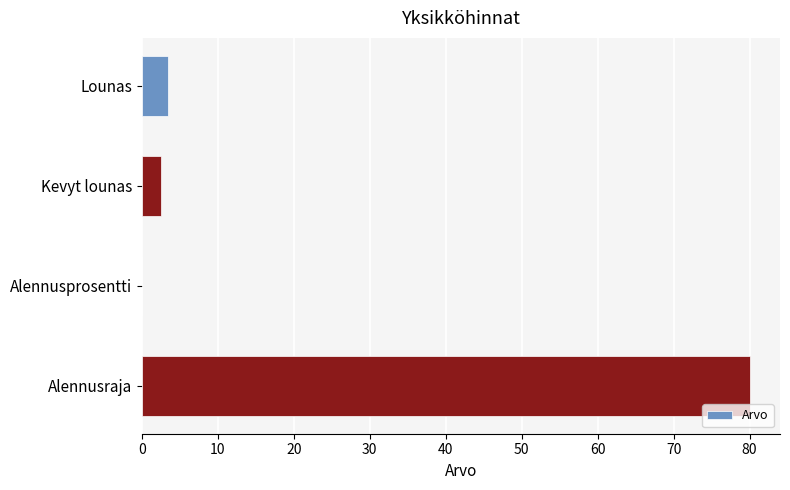

True or false: the data shows 2.5 at Kevyt lounas.

True